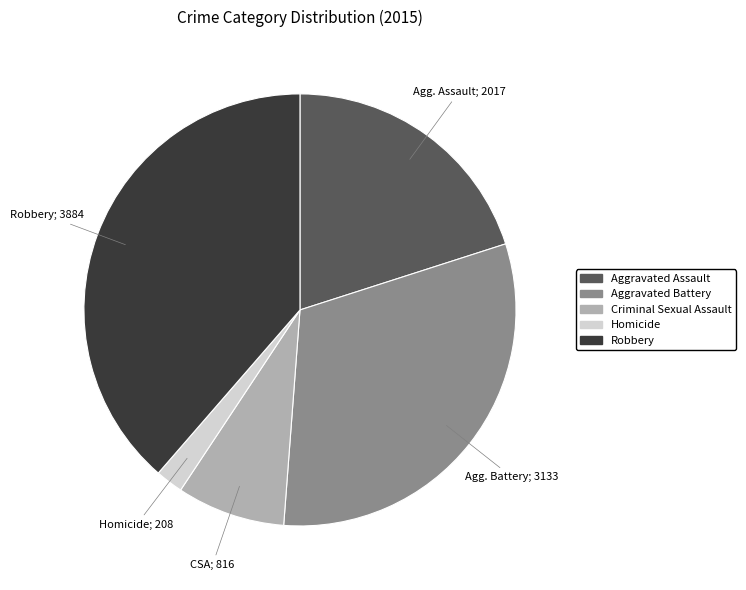

Is Aggravated Battery the majority of the pie?

No